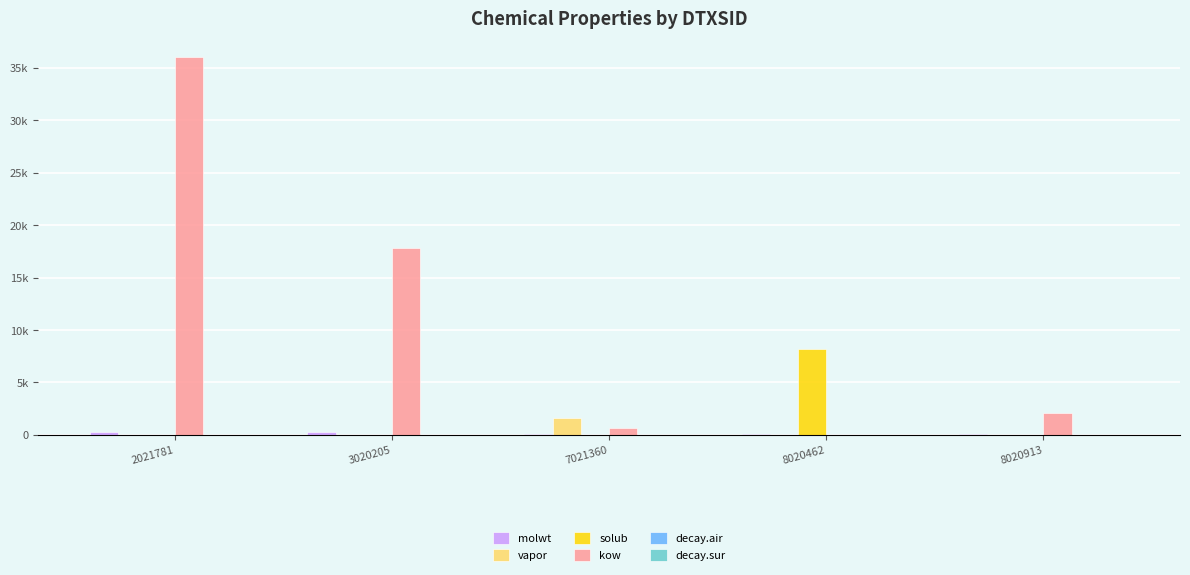

Does the chart contain stacked bars?

No